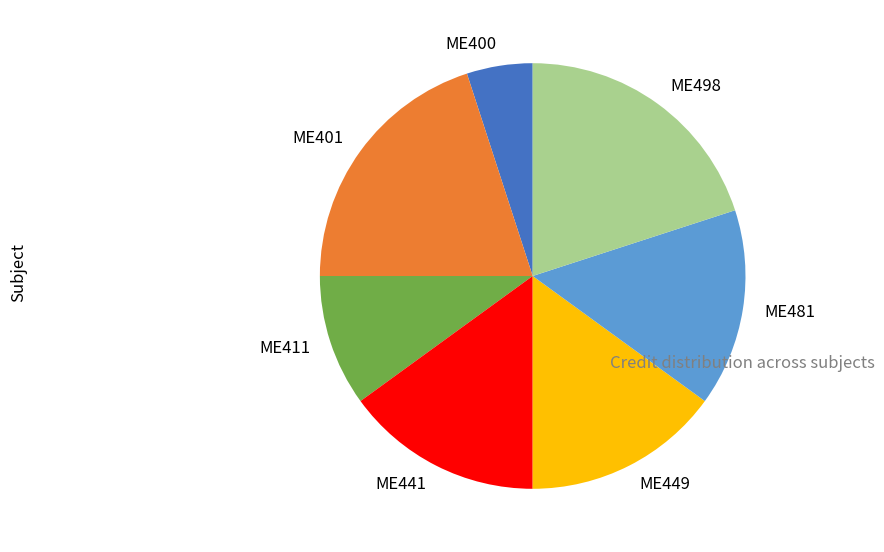

True or false: ME498 accounts for 20% of the total.

True